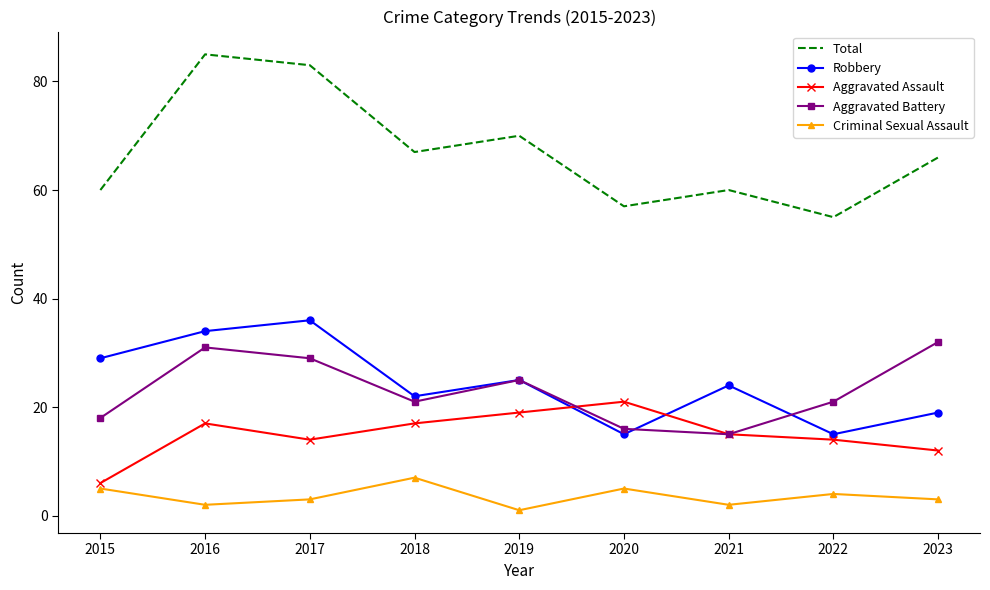

What is the difference between the Criminal Sexual Assault values at 2018 and 2021?

5